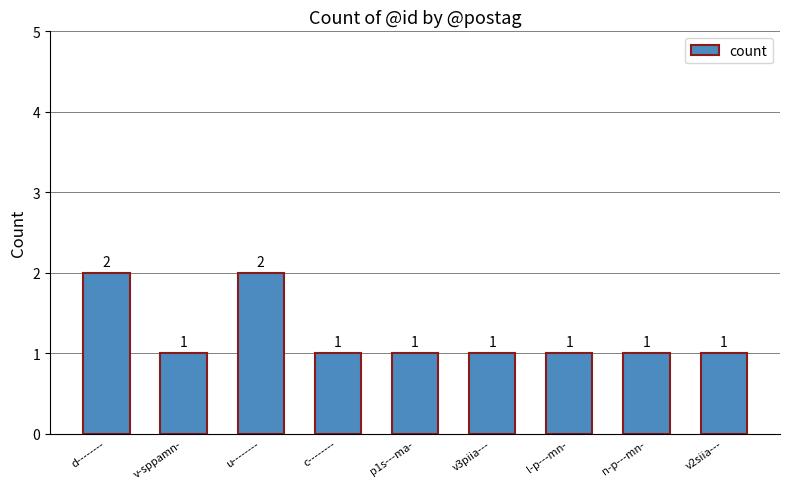

Reading right to left, transcribe all the data shown in this chart.

1	1	1	1	1	1	2	1	2